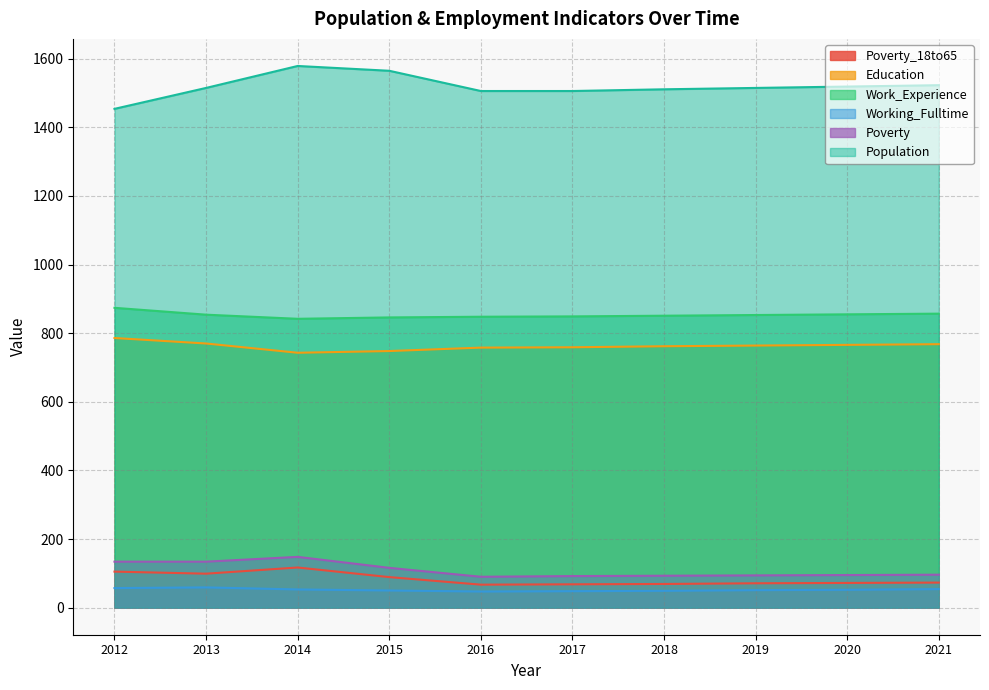

How many lines are shown in the chart?

6